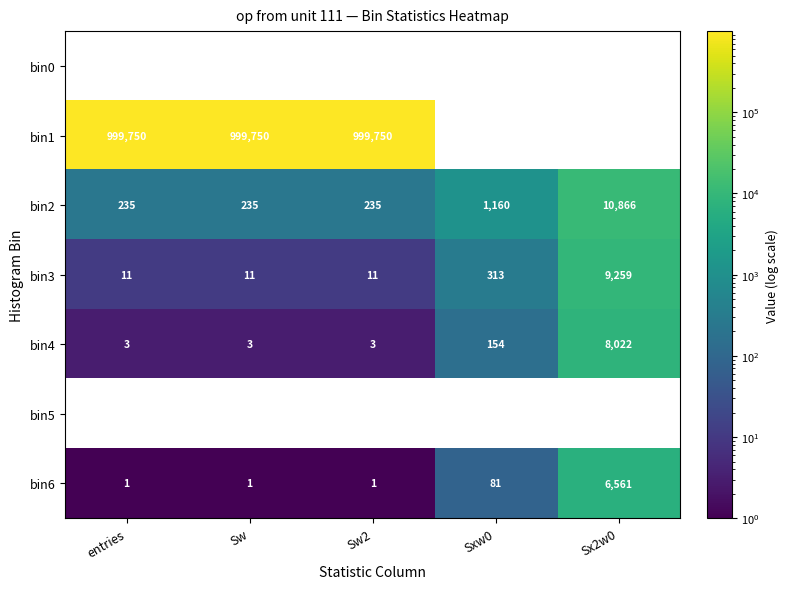

What value does the bin2 series have at Sxw0, to the nearest 100?

1200